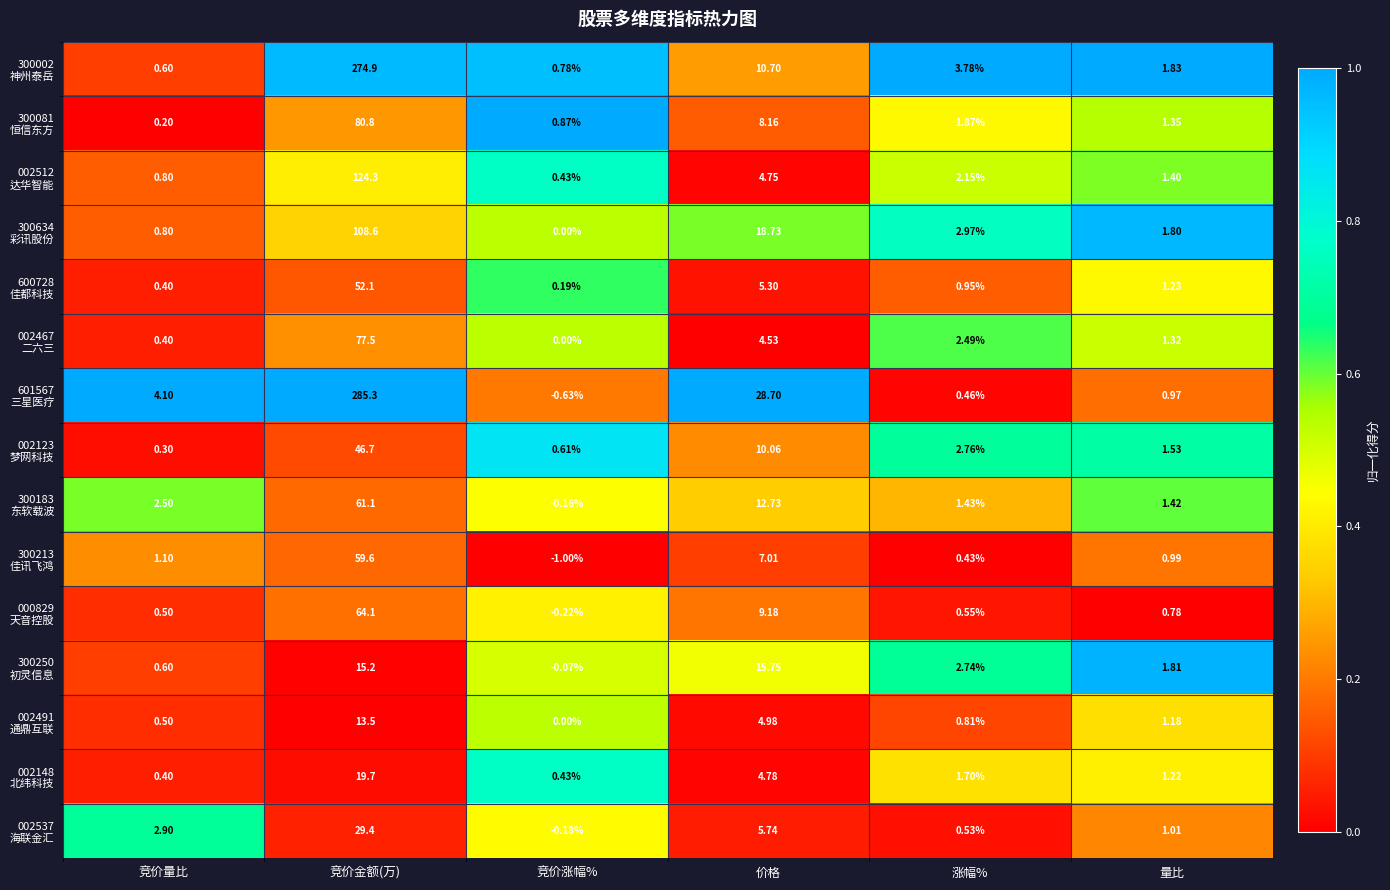

What is the greatest value displayed?

285.3